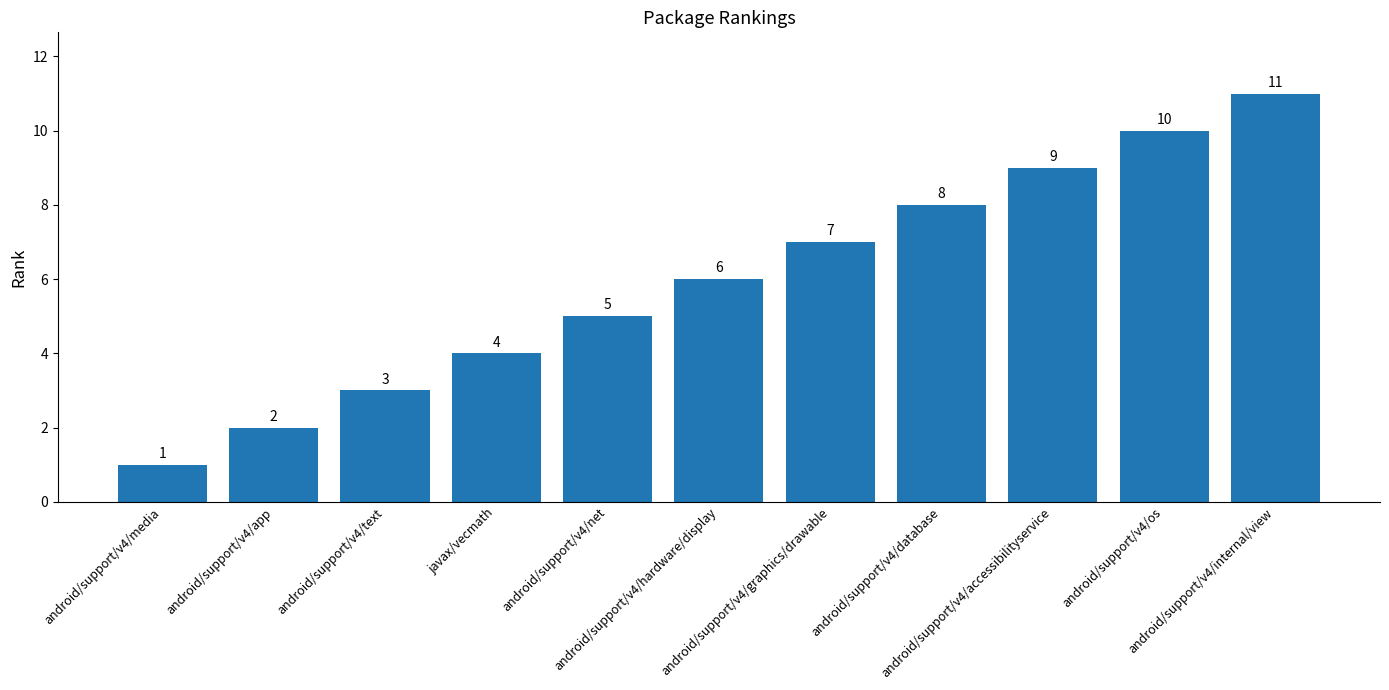

At which label is the value closest to 6?

android/support/v4/hardware/display